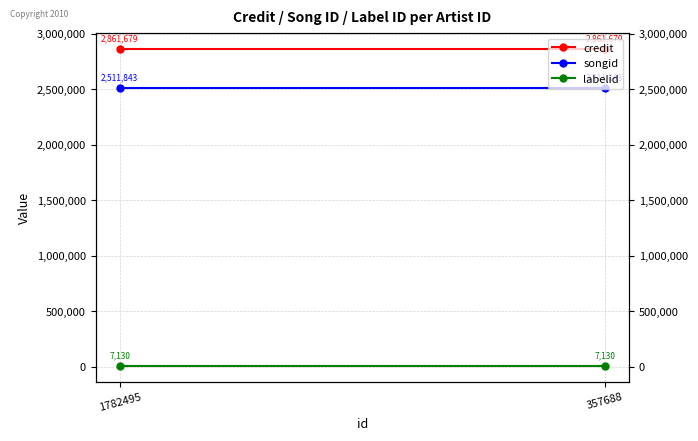

List the series in order of their peak value, lowest first.

labelid, songid, credit